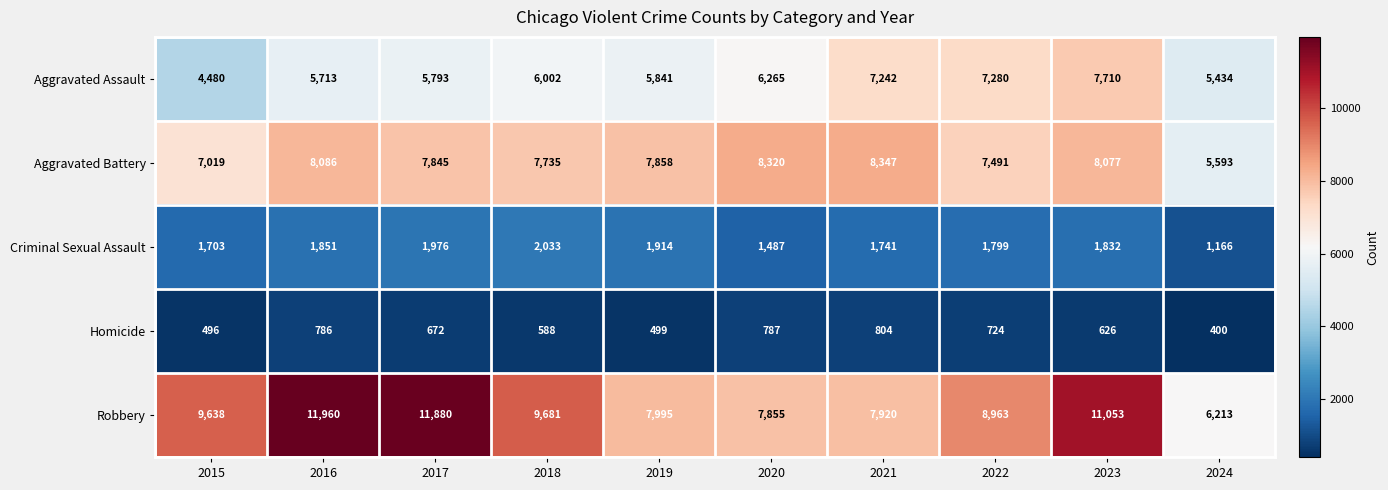

What is the difference between the highest and lowest values at 2016?

11174